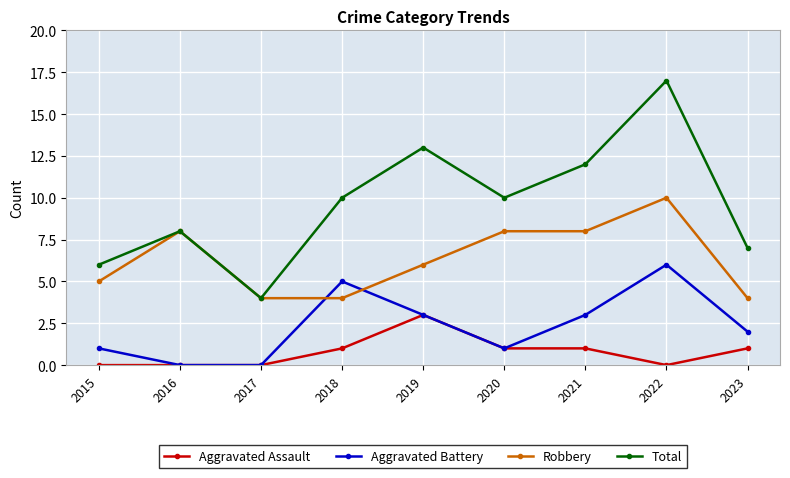

What is the approximate value of Aggravated Battery at 2021?

3